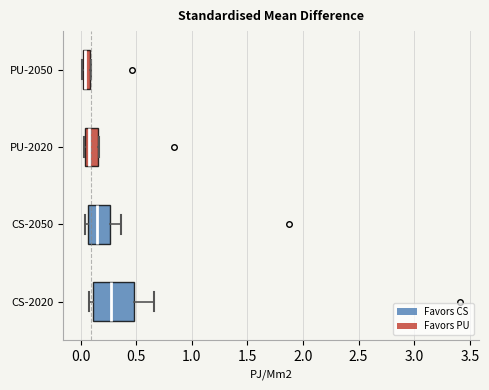

Comparing the boxes themselves (not the whiskers), which one is the widest?

CS-2020